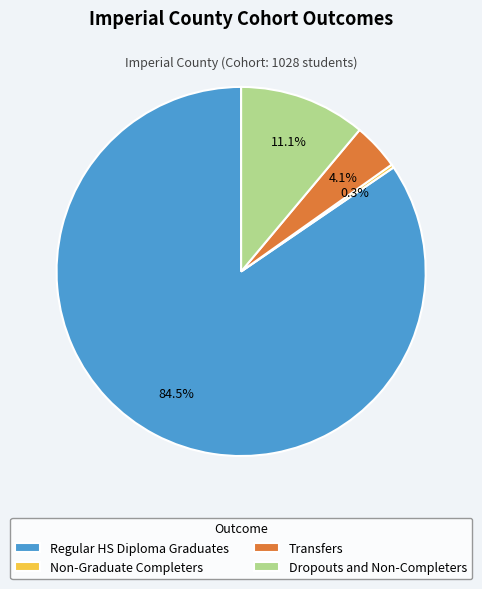

Which slice is the largest?

Regular HS Diploma Graduates